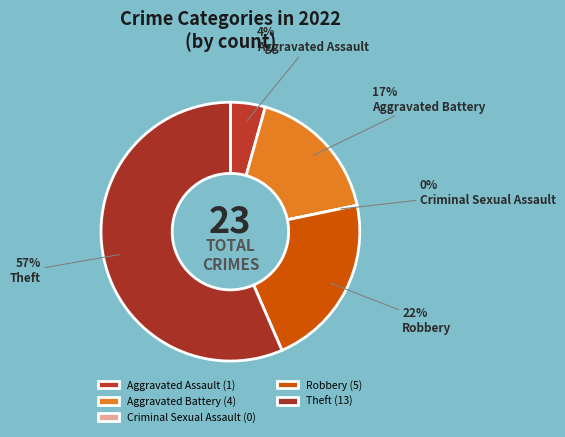

How many segments does this pie chart have?

5